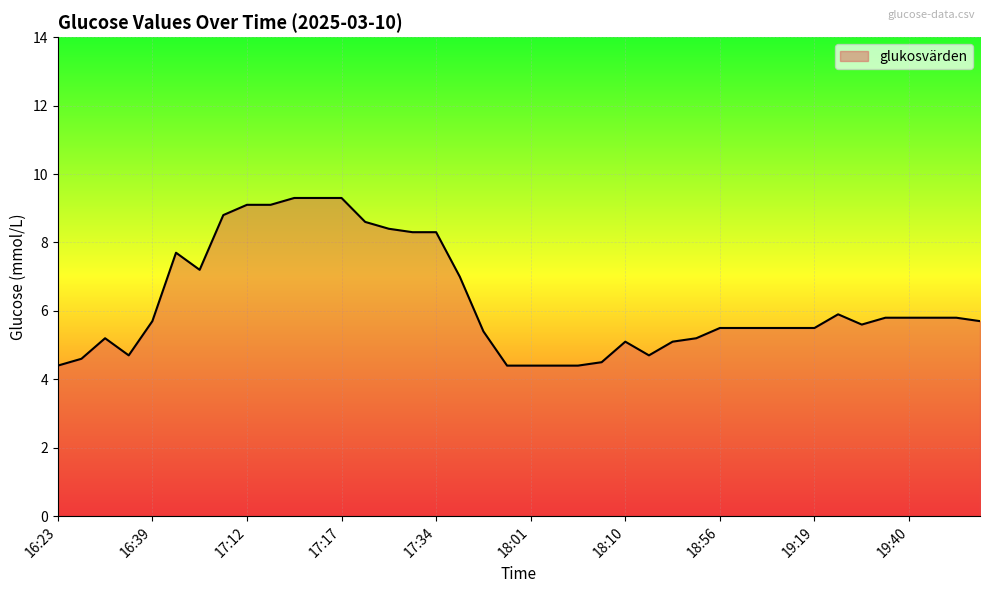

What is the smallest value displayed?

4.4